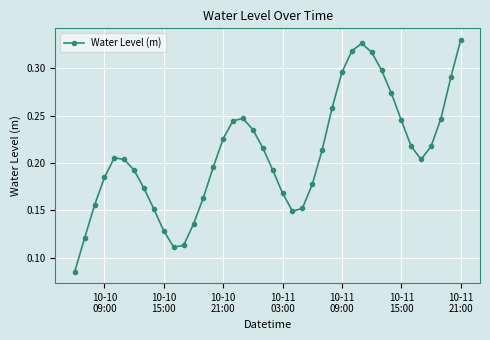

Count the values in the range 0 to 1.

40